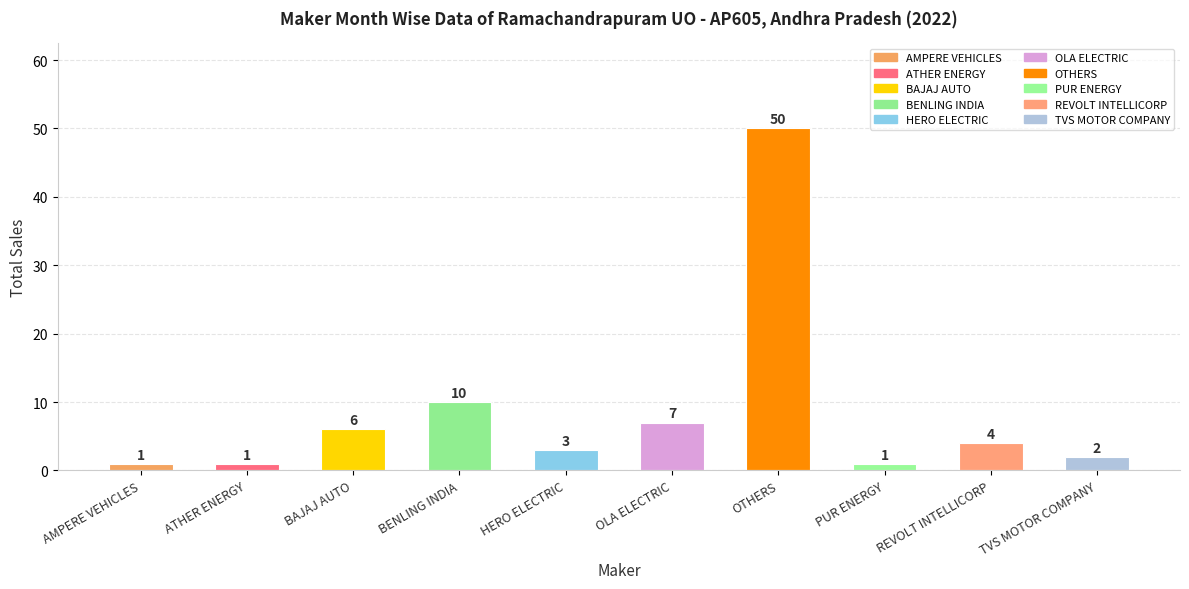

At which label does the data first exceed 4?

BAJAJ AUTO